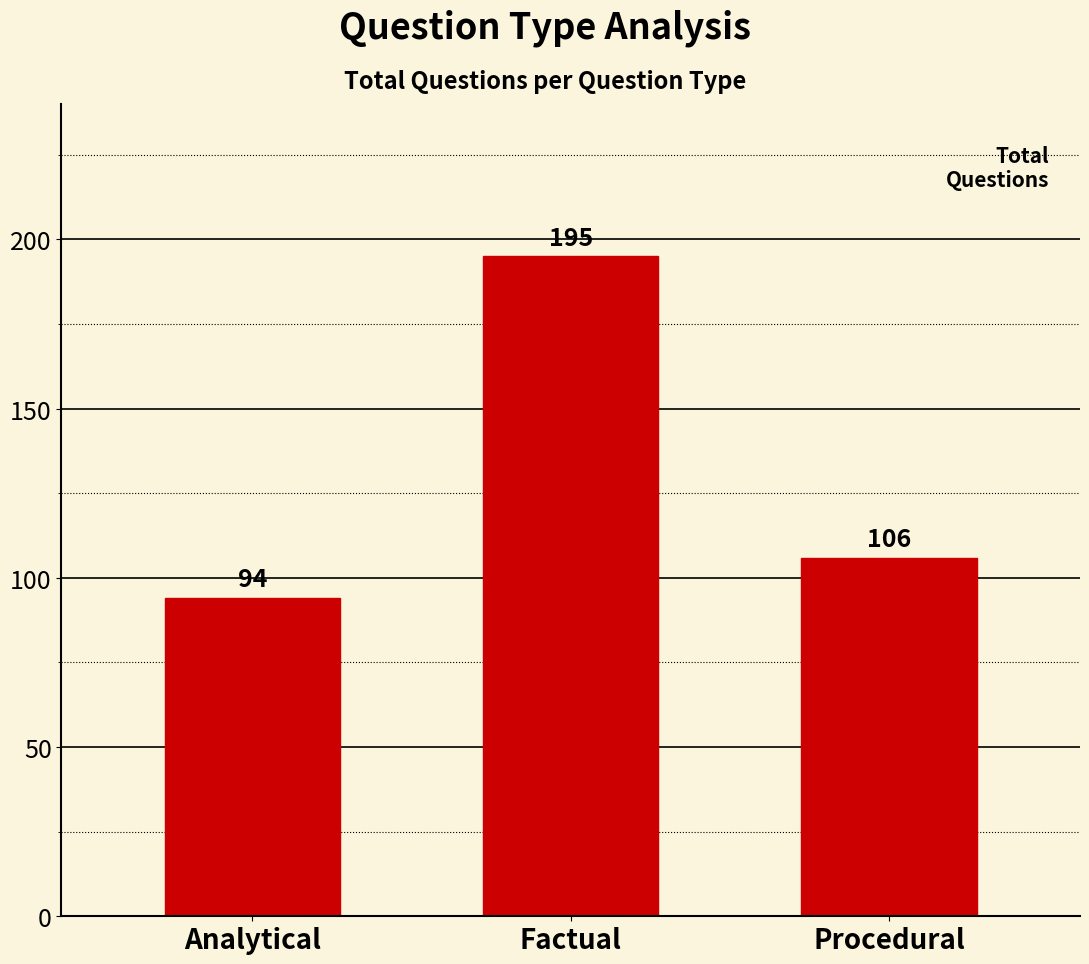

What value does the data have at Procedural, to the nearest 50?

100